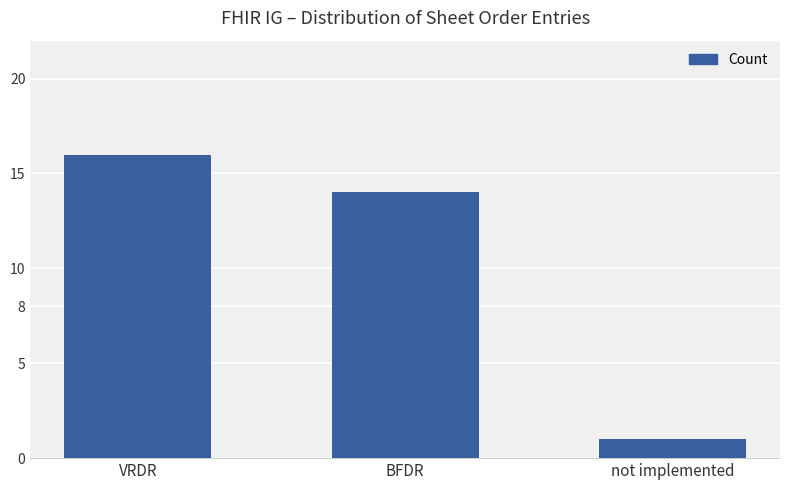

How many distinct data groups are displayed?

1